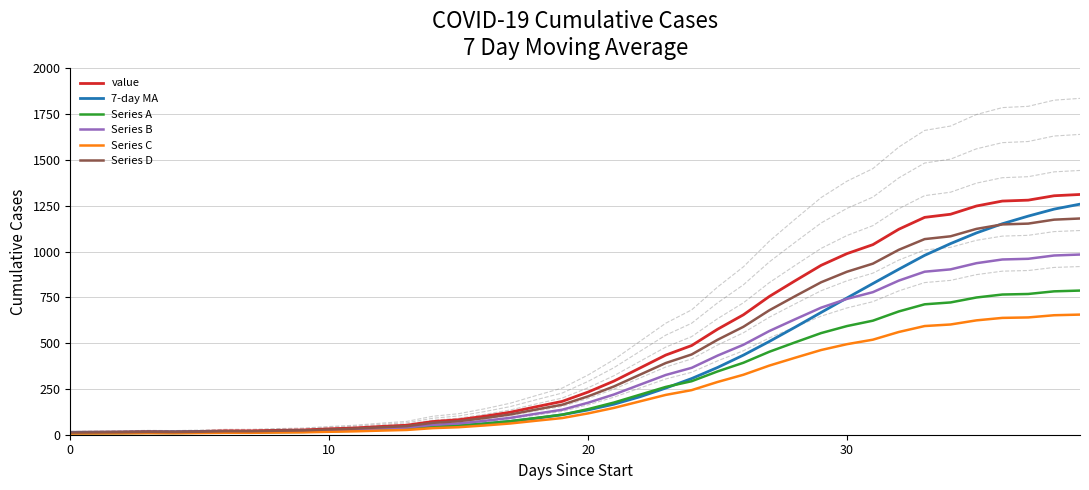

What is the label of the 32nd point from the left?

31